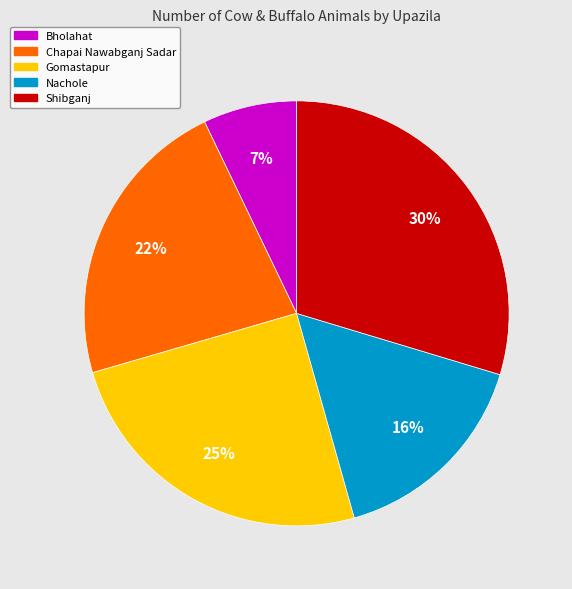

To the nearest percent, what is the difference between the Nachole and Shibganj slice percentages?

14%